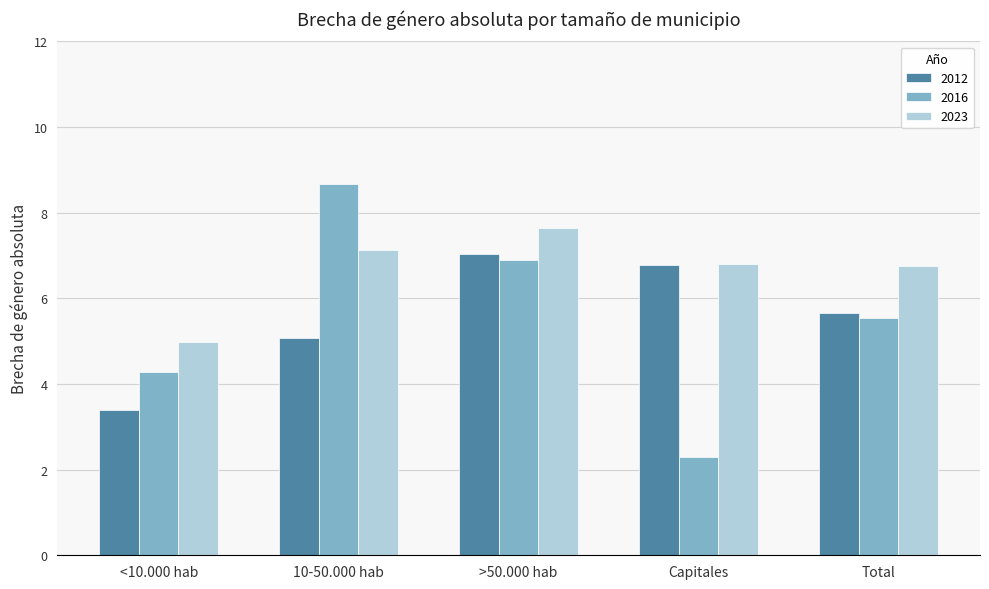

Is it true that 2012 equals 3.7 at Total?

False